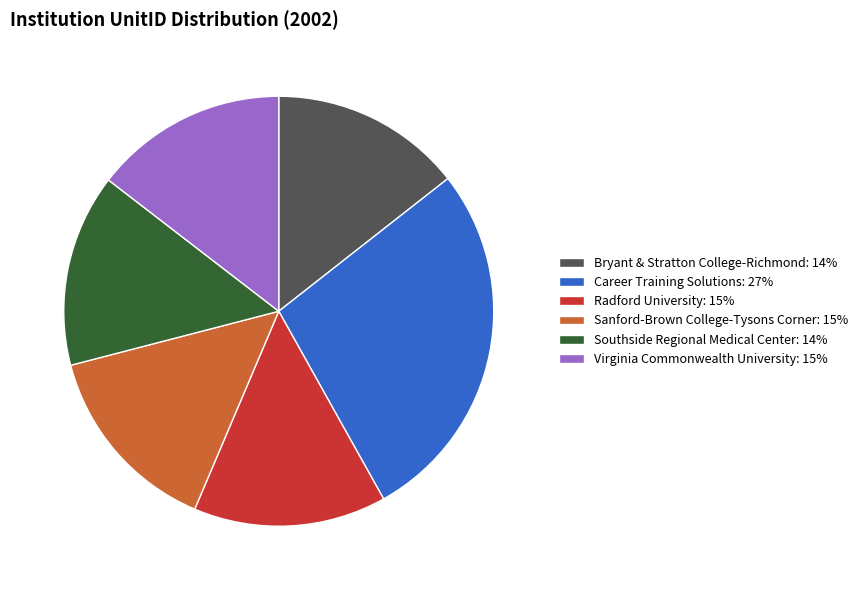

How many slices are in this pie chart?

6